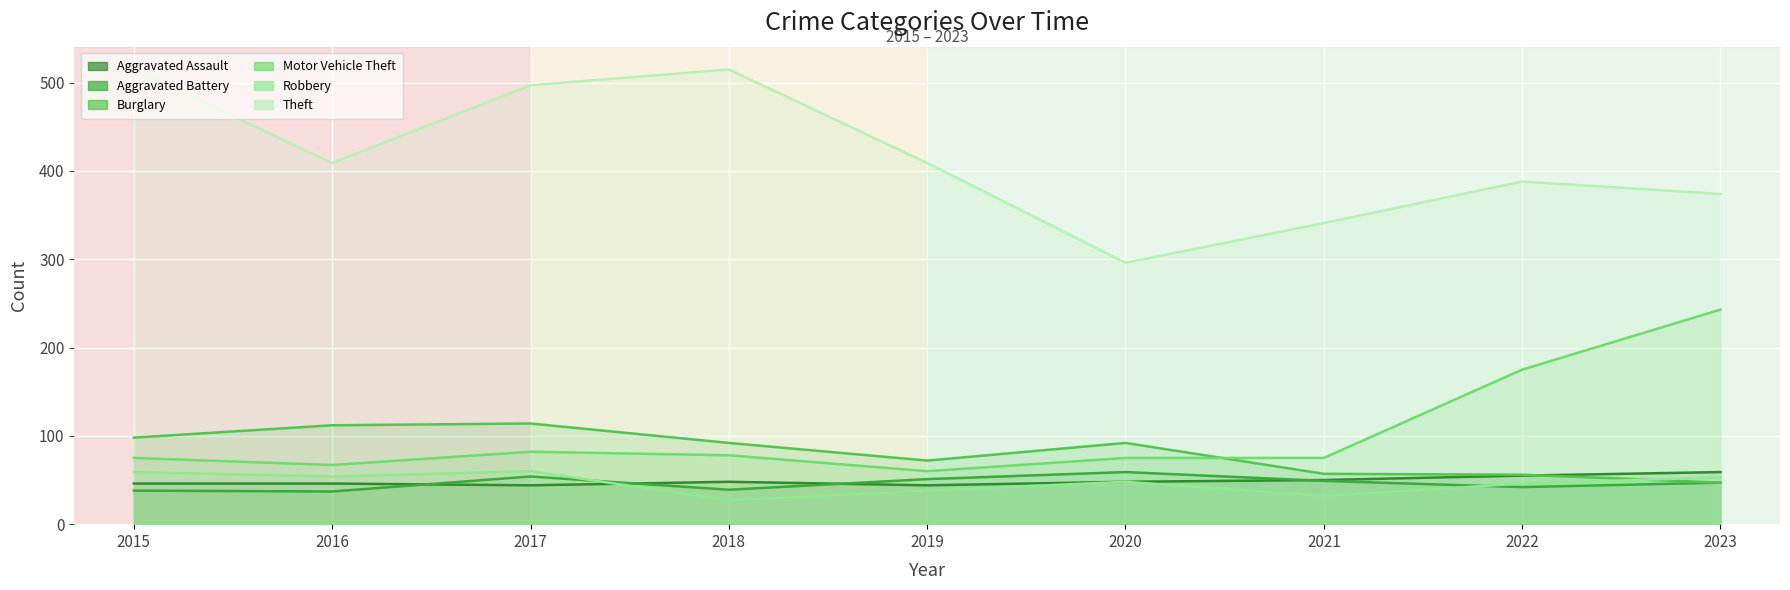

Read the Aggravated Battery value at 2015.

38